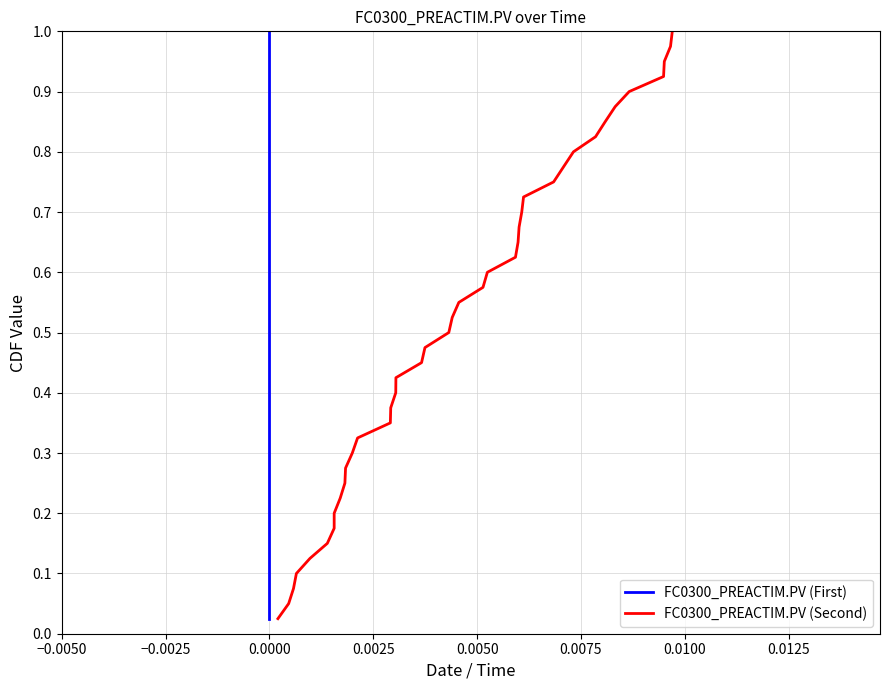

What are all the series names shown in the legend?

FC0300_PREACTIM.PV (First), FC0300_PREACTIM.PV (Second)